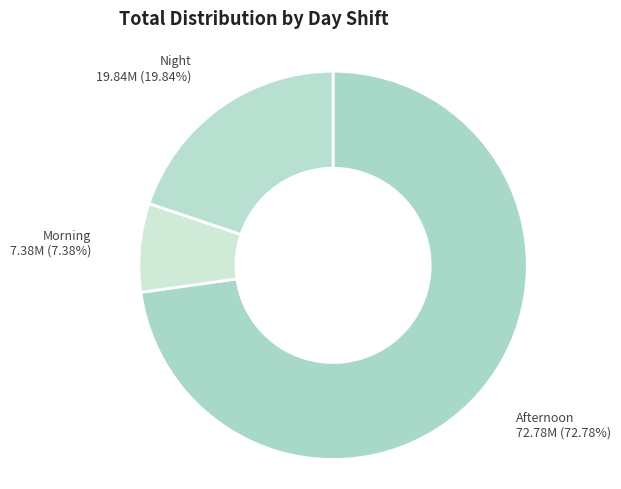

Rank the categories by value from highest to lowest.

Afternoon, Night, Morning